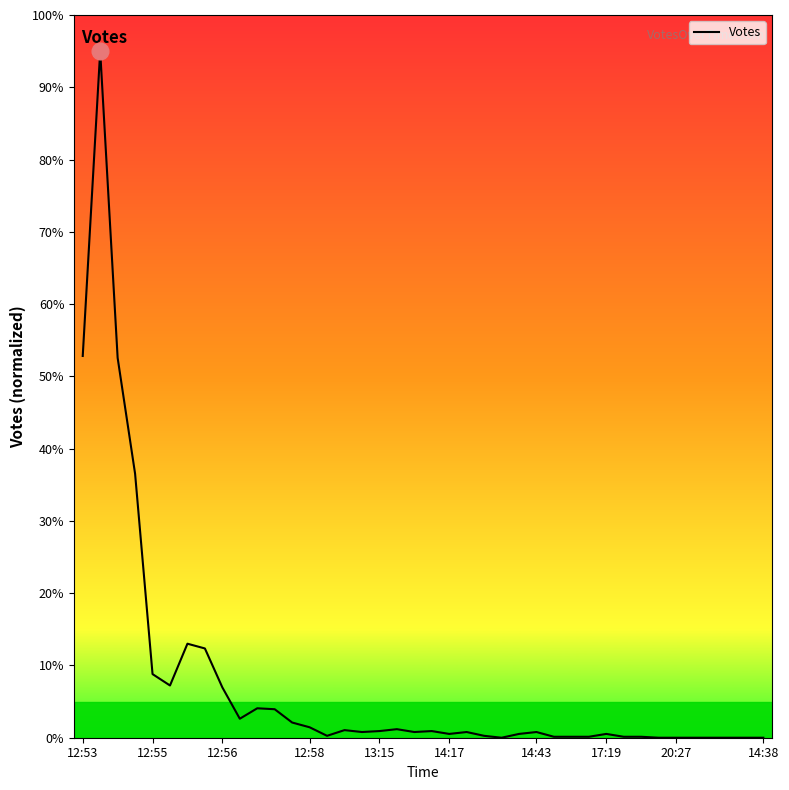

True or false: the data has more than 0 interior local peaks.

True